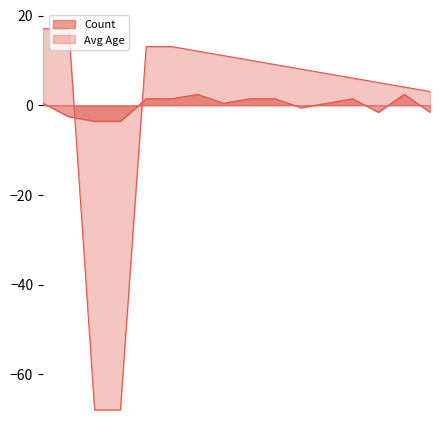

Where does the Count series first go above 0?

1938